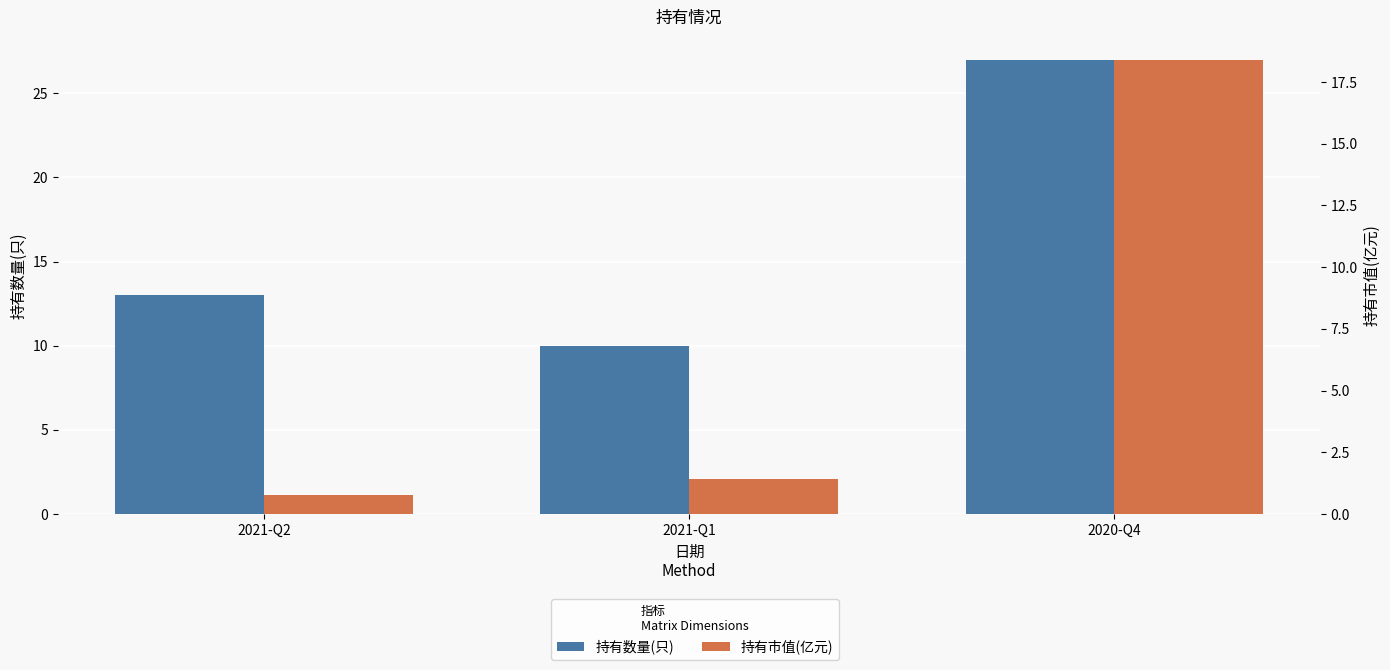

What is the maximum value shown in the chart?

27.0